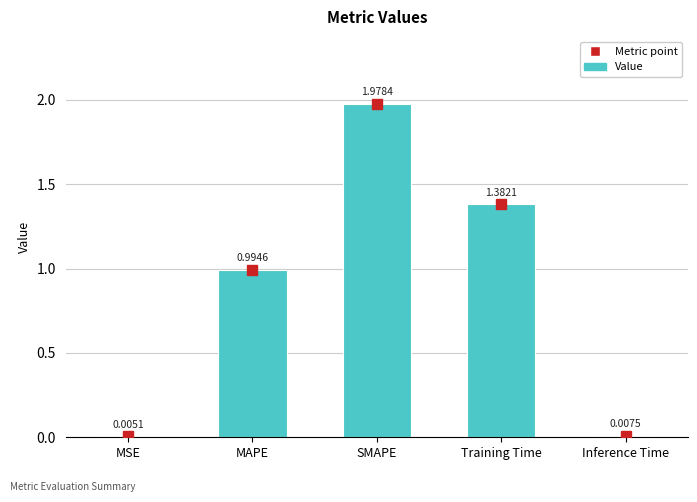

Which label corresponds to the largest value in the chart?

SMAPE